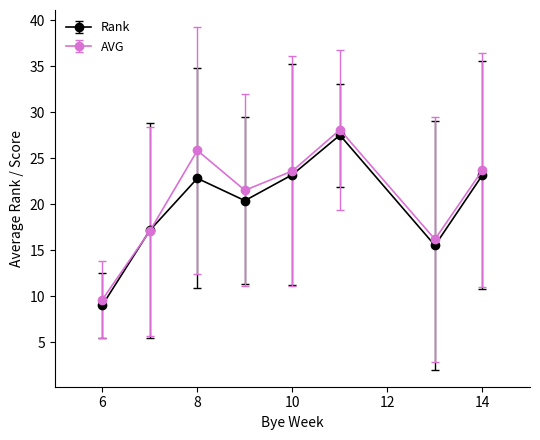

True or false: Rank has more than 0 points higher than both neighbors.

True